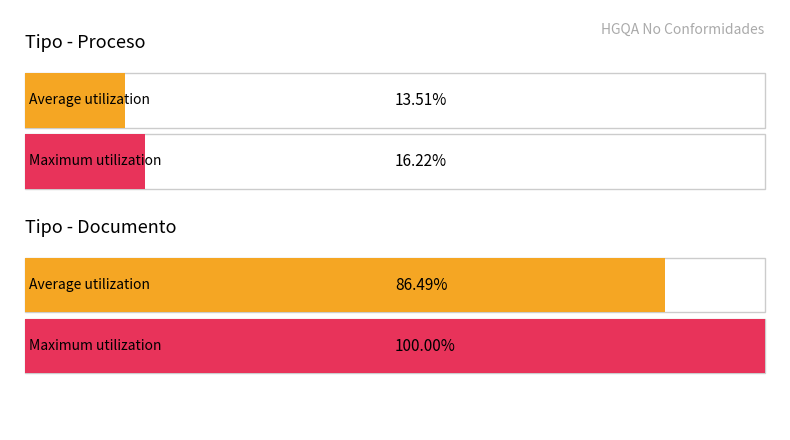

Rank the series by their average value, from highest to lowest.

Documento, Proceso